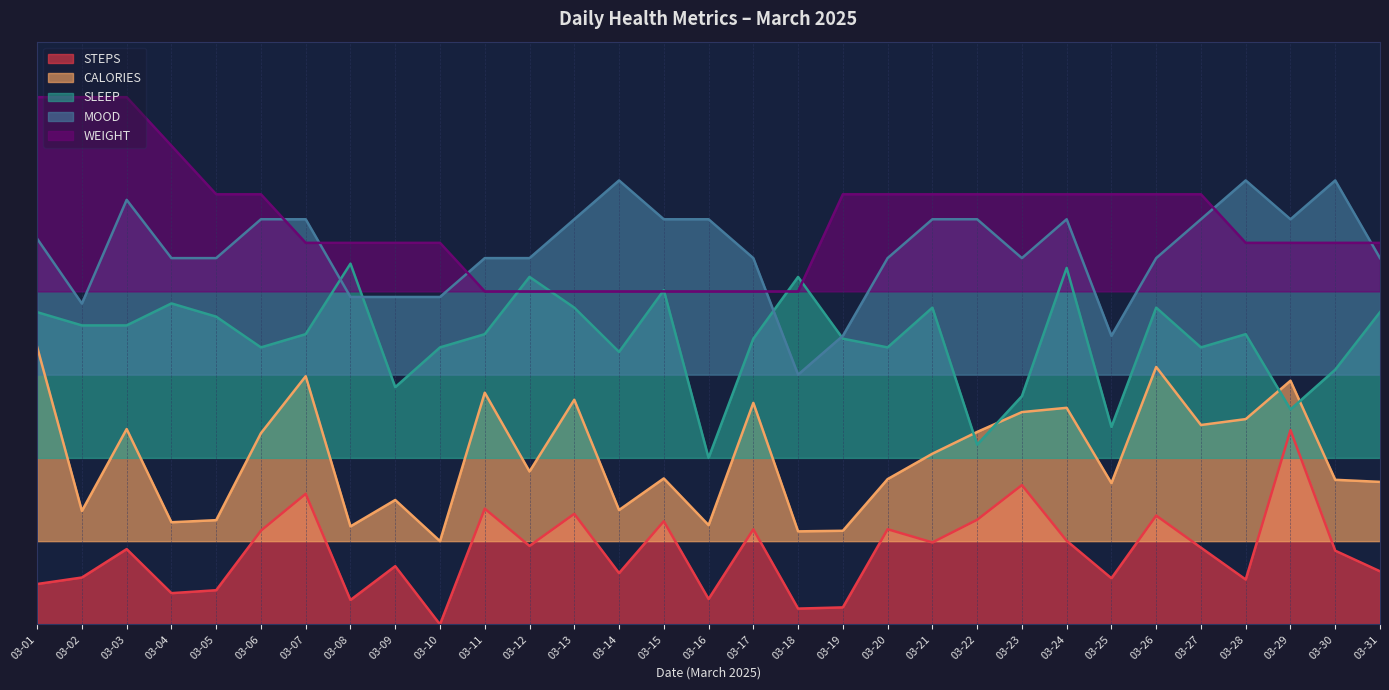

Which category has the lowest value in the STEPS series?

03-10